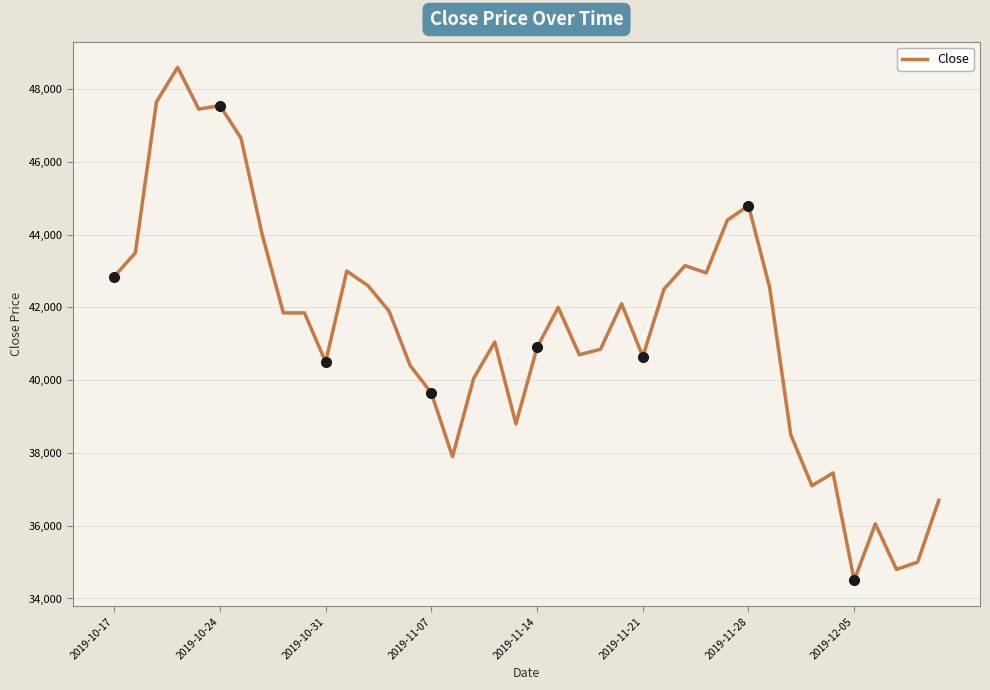

What is the minimum value for Close?

34500